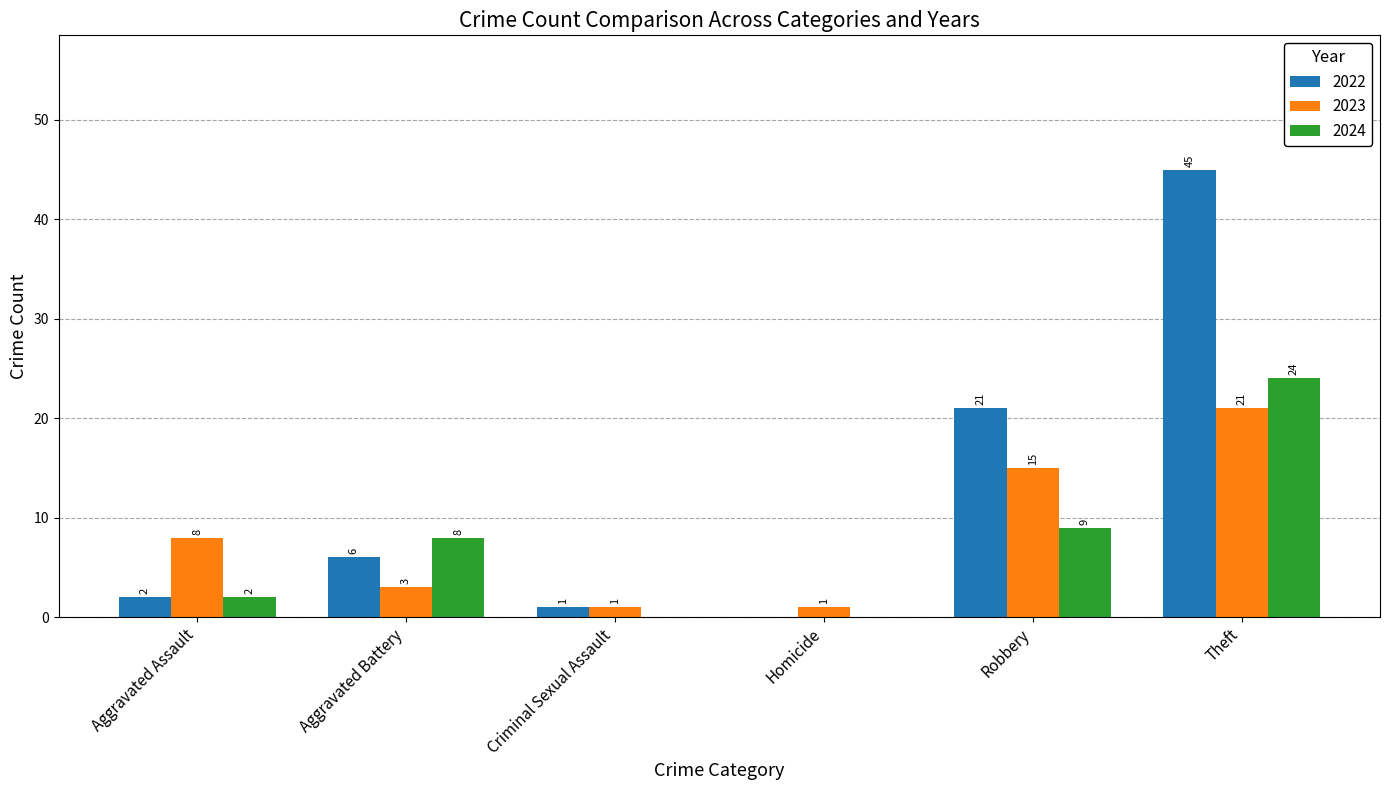

Which series changed the most between Criminal Sexual Assault and Theft?

2022